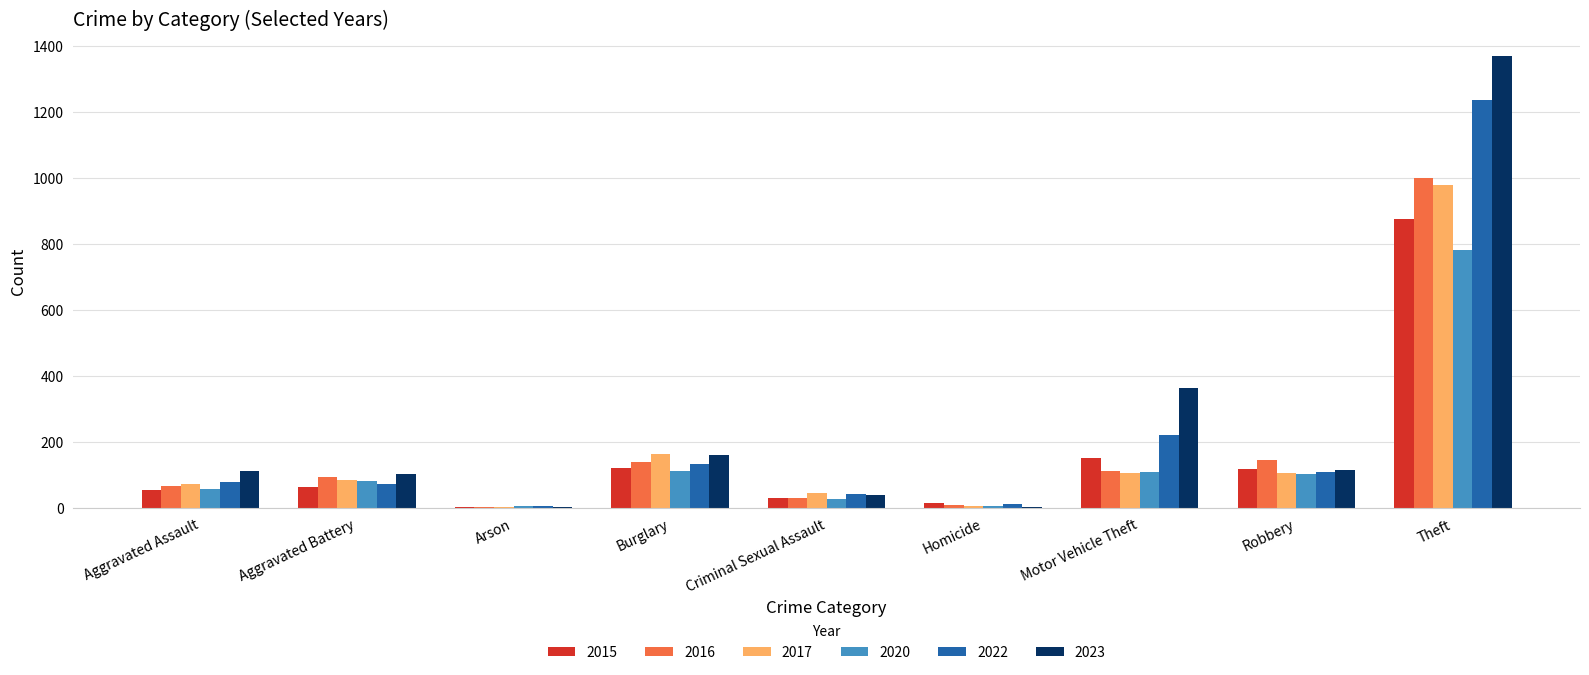

What is the approximate value of 2016 at Theft, to the nearest 100?

1000